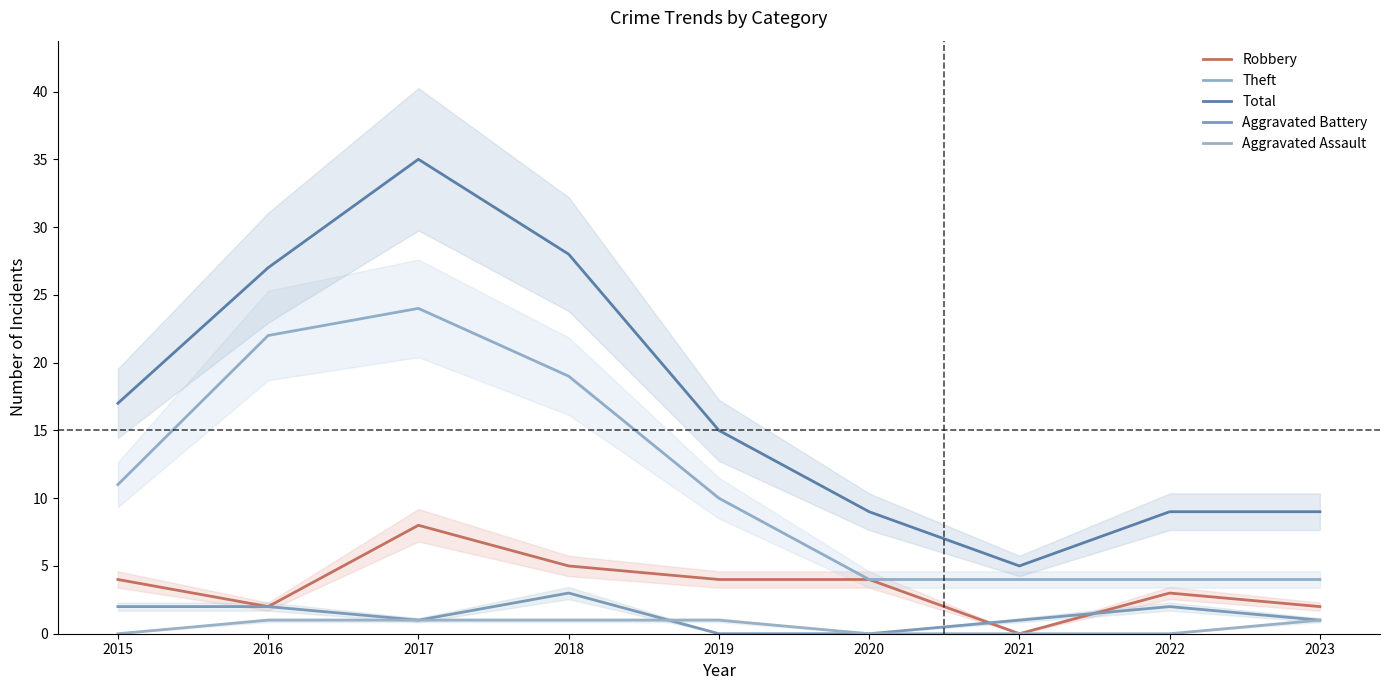

Which label corresponds to the largest value in the chart?

2017